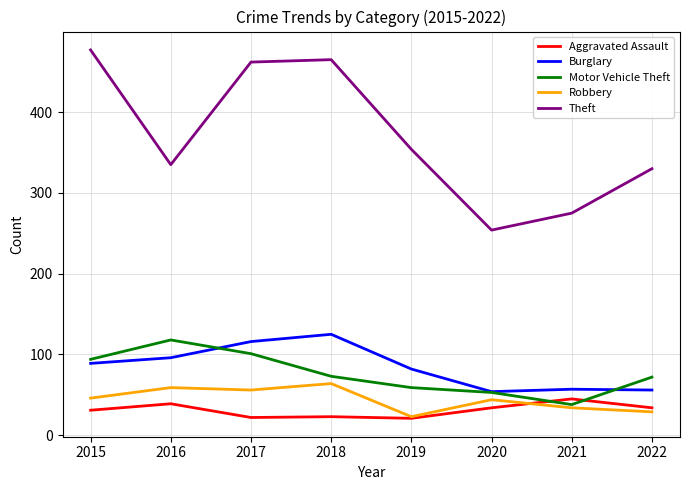

True or false: Burglary has more than 2 interior local peaks.

False